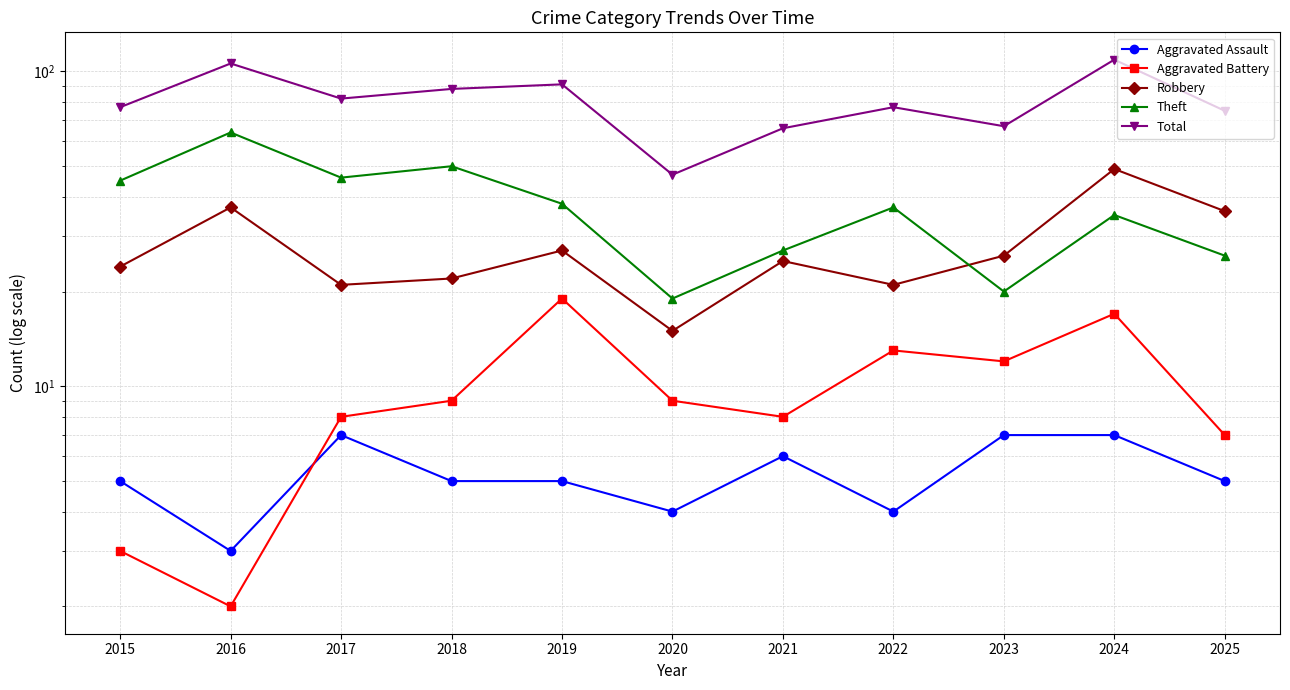

What are all the series names shown in the legend?

Aggravated Assault, Aggravated Battery, Robbery, Theft, Total